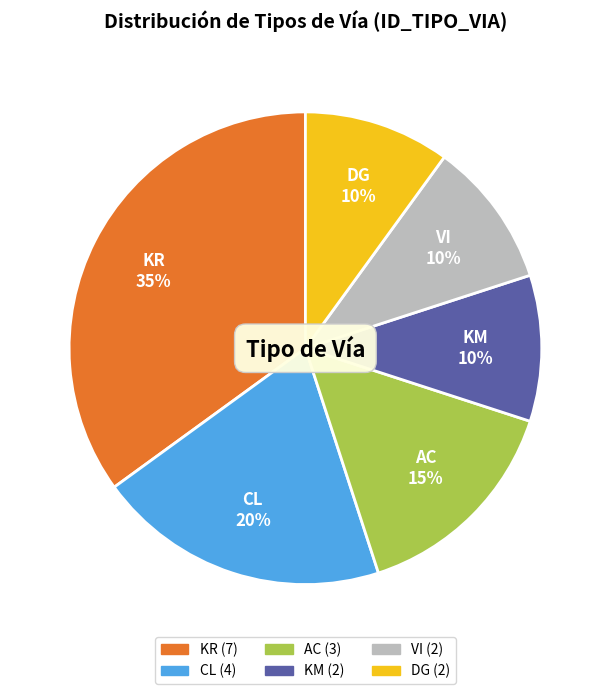

To the nearest percent, what is the combined percentage of KR and CL?

55%